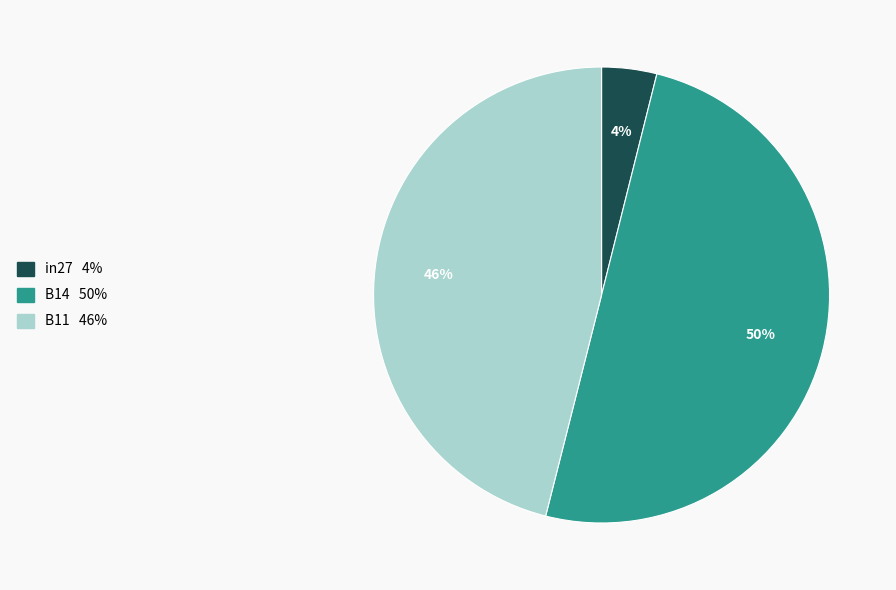

The B14 slice represents 50% of the pie. True or false?

True